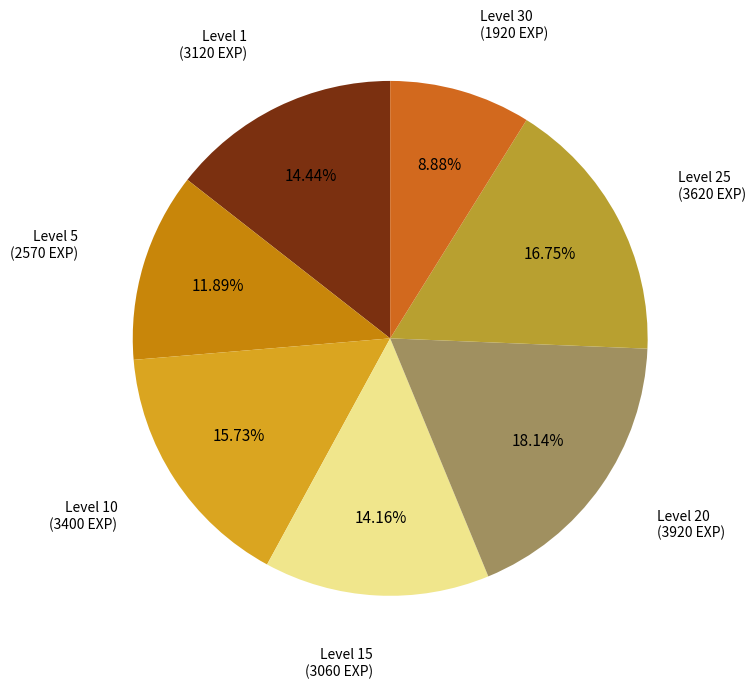

Which has a higher value, Level 1 or Level 20?

Level 20